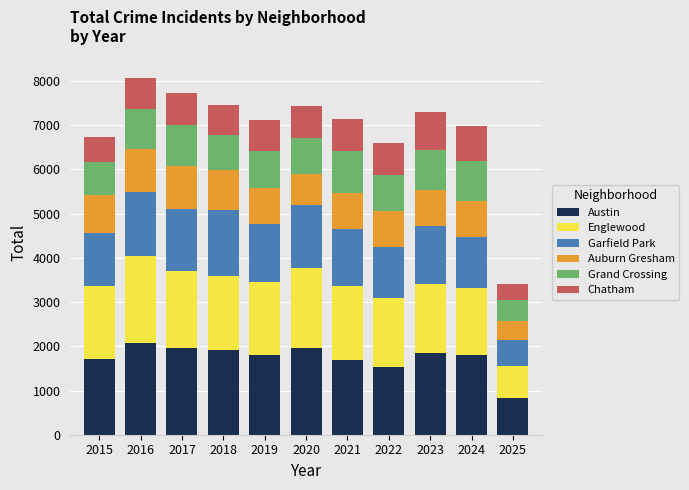

What is the maximum value for Austin?

2086